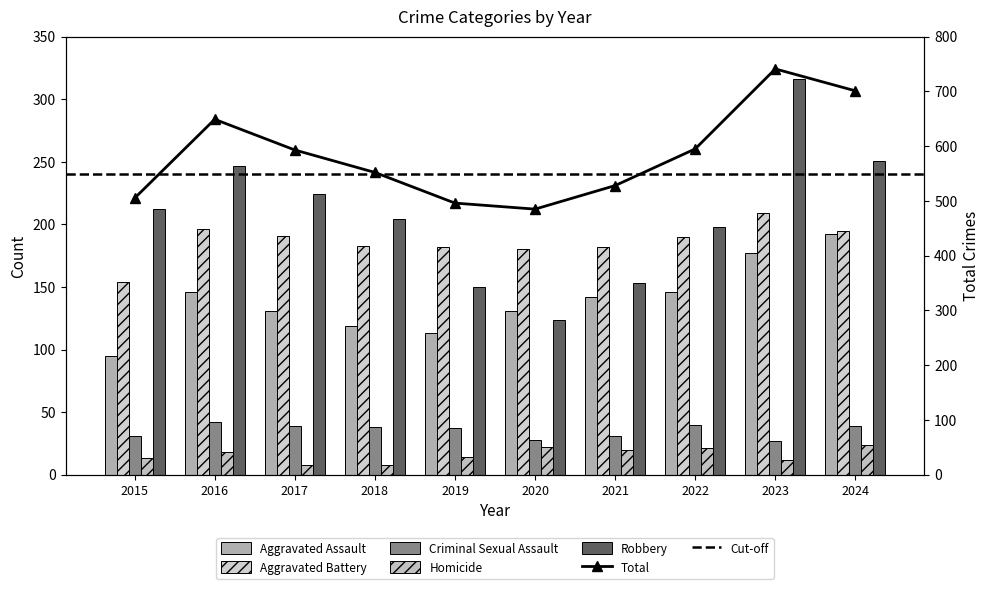

List the labels in order of Homicide value, largest first.

2024, 2020, 2022, 2021, 2016, 2019, 2015, 2023, 2017, 2018